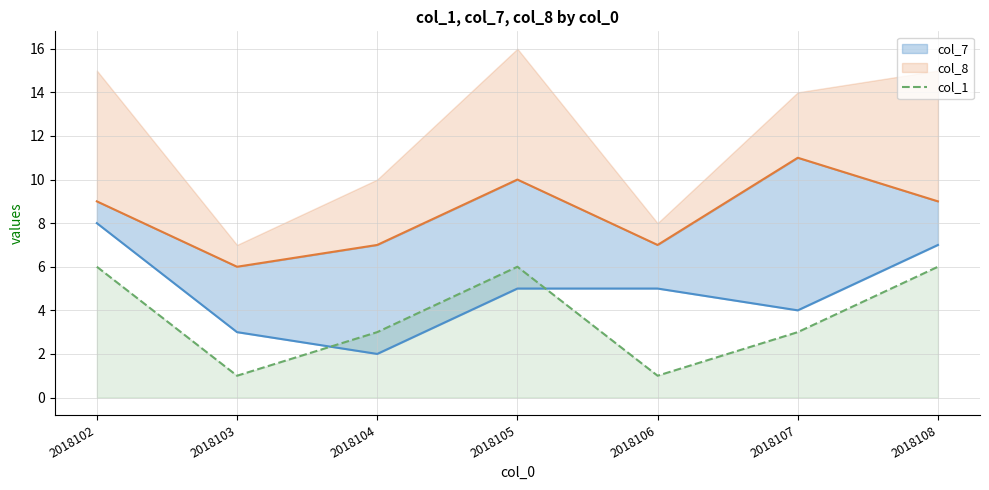

Approximately how many times larger is the value at 2018104 compared to 2018106?

3.0